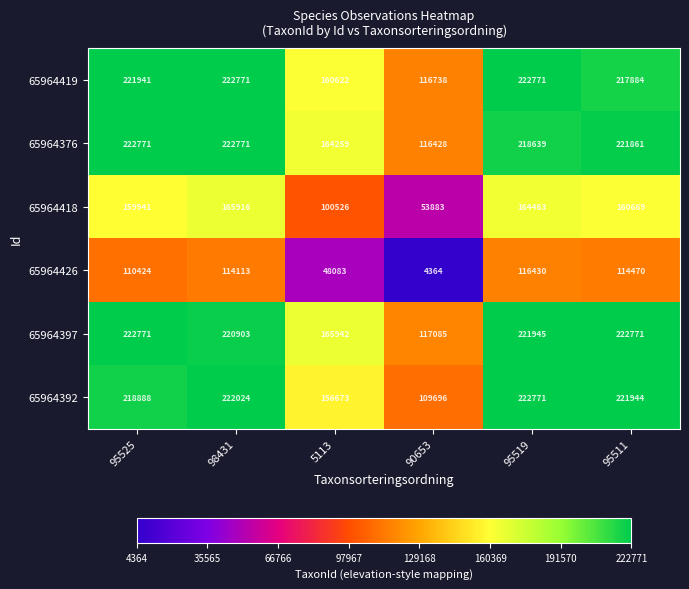

Which series has the largest range (max minus min)?

65964392